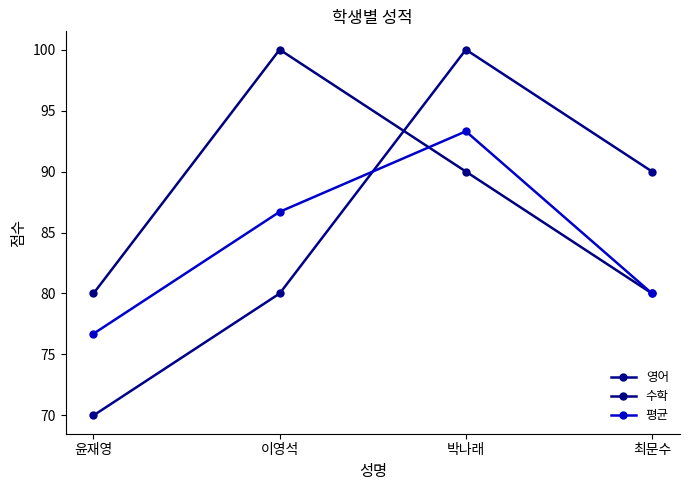

The 영어 series shows 161.5 at 최문수. True or false?

False